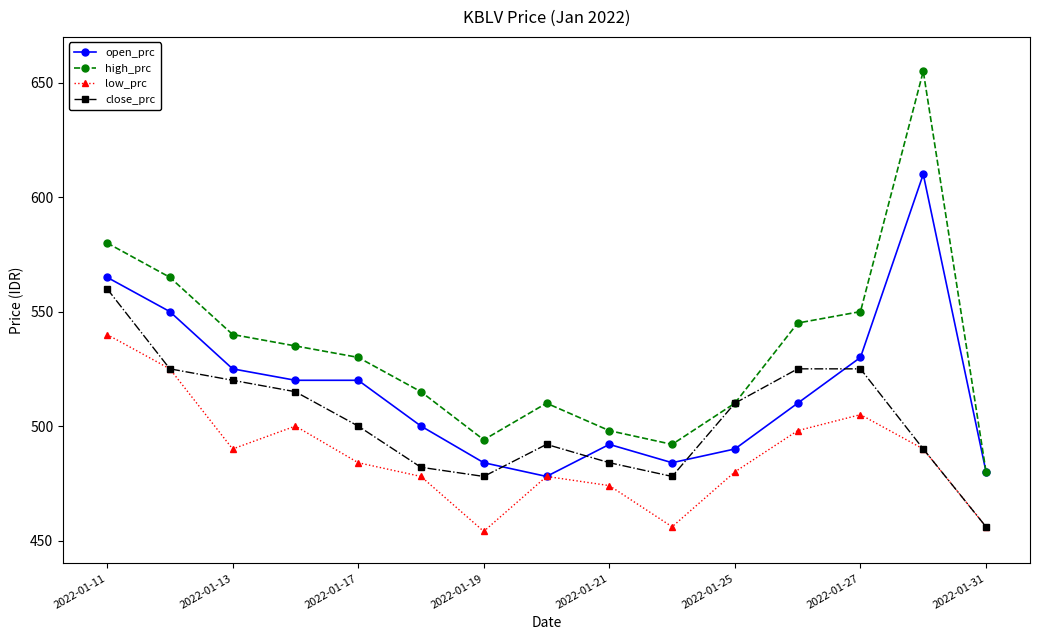

Reading right to left, transcribe all the data shown in this chart.

open_prc: 480	610	530	510	490	484	492	478	484	500	520	520	525	550	565
high_prc: 480	655	550	545	510	492	498	510	494	515	530	535	540	565	580
low_prc: 456	490	505	498	480	456	474	478	454	478	484	500	490	525	540
close_prc: 456	490	525	525	510	478	484	492	478	482	500	515	520	525	560